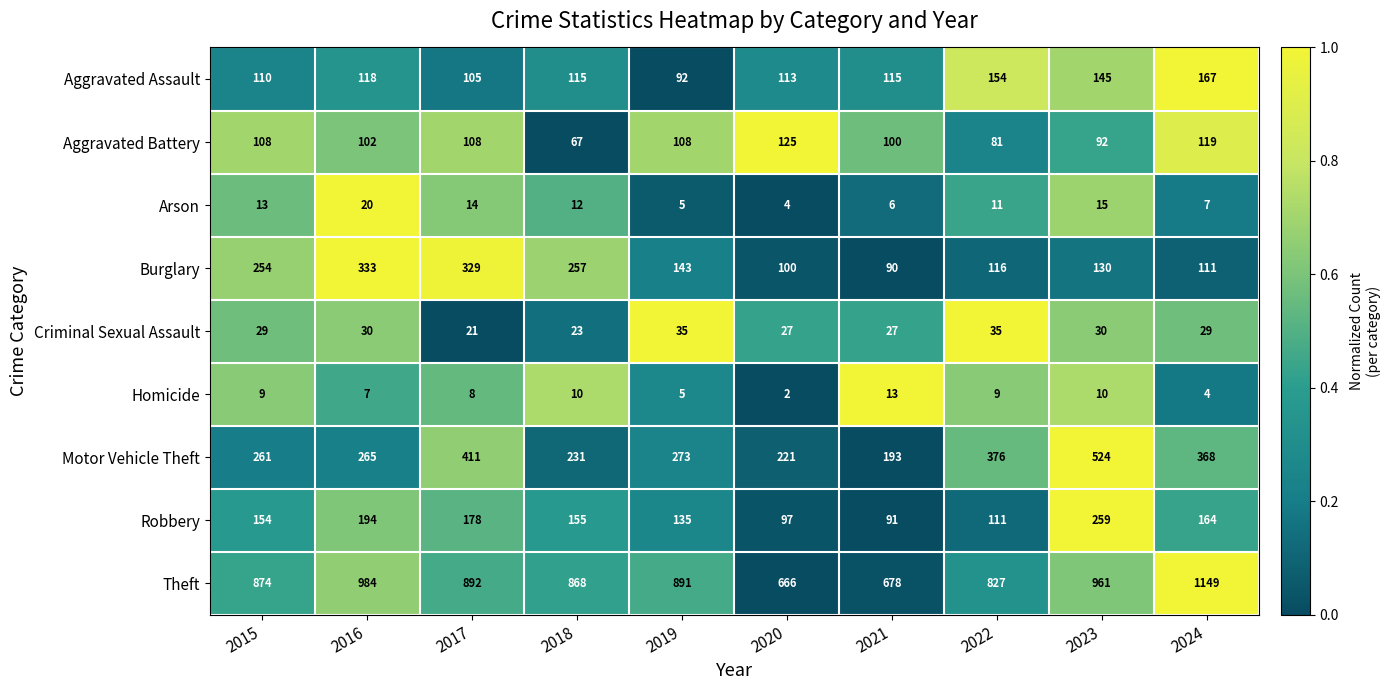

At which category is the sum across all series the highest?

2023